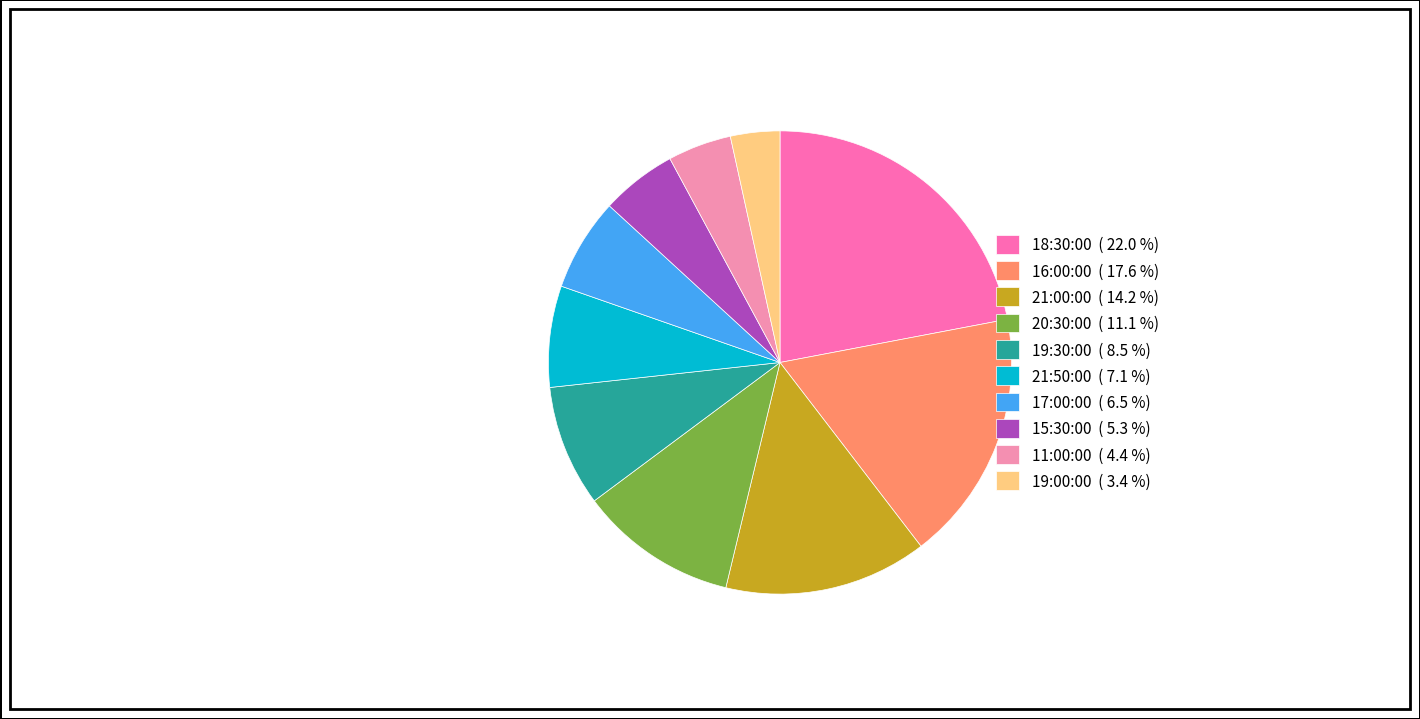

How many slices are in this pie chart?

10